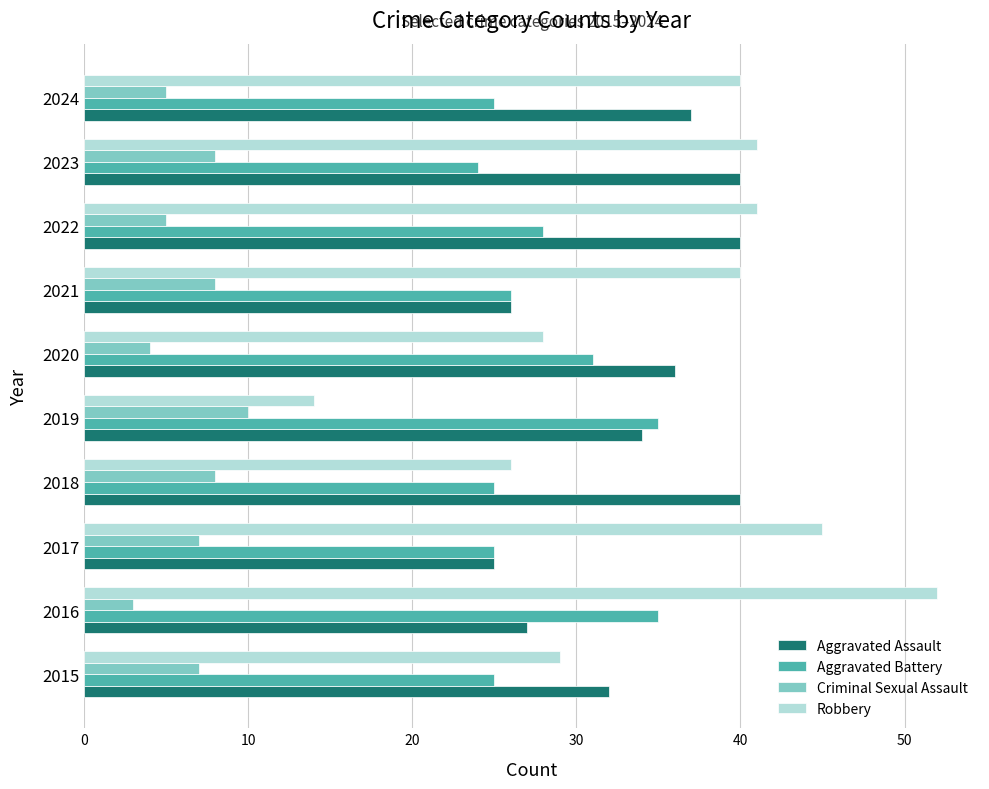

The Aggravated Battery series shows 6 at 2024. True or false?

False